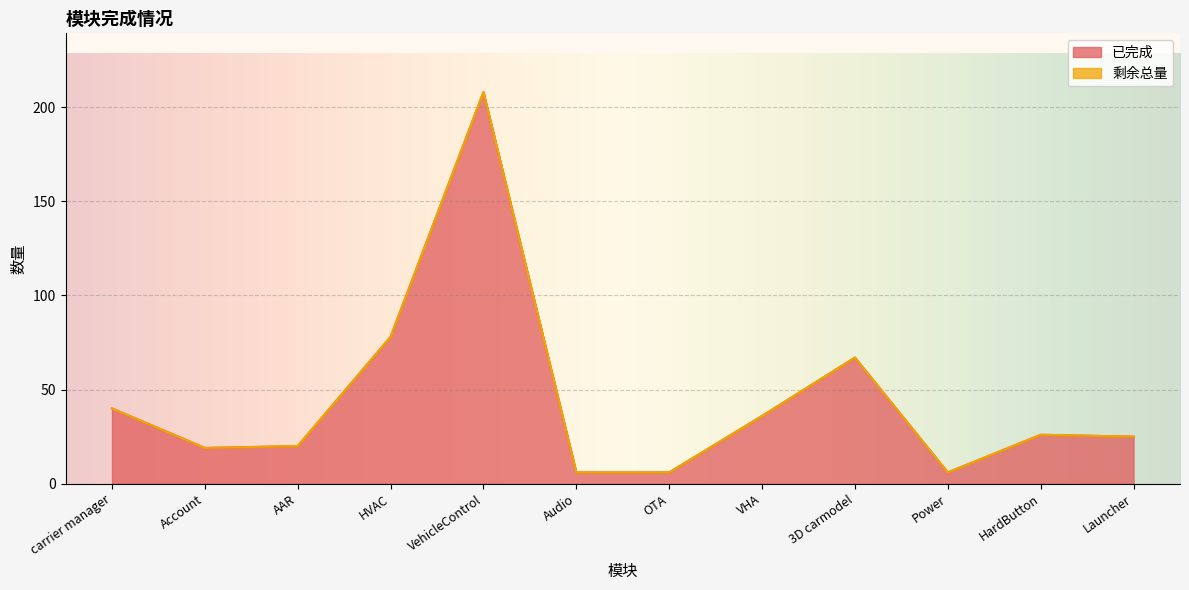

The chart shows a value of 6 at Audio. True or false?

True